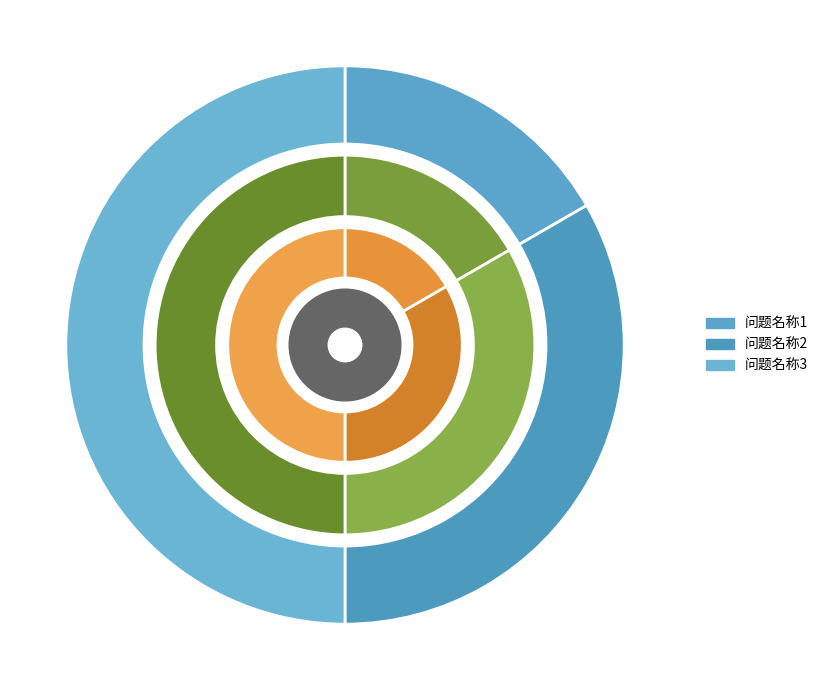

How much of the chart is everything except 问题名称1?

83.3%